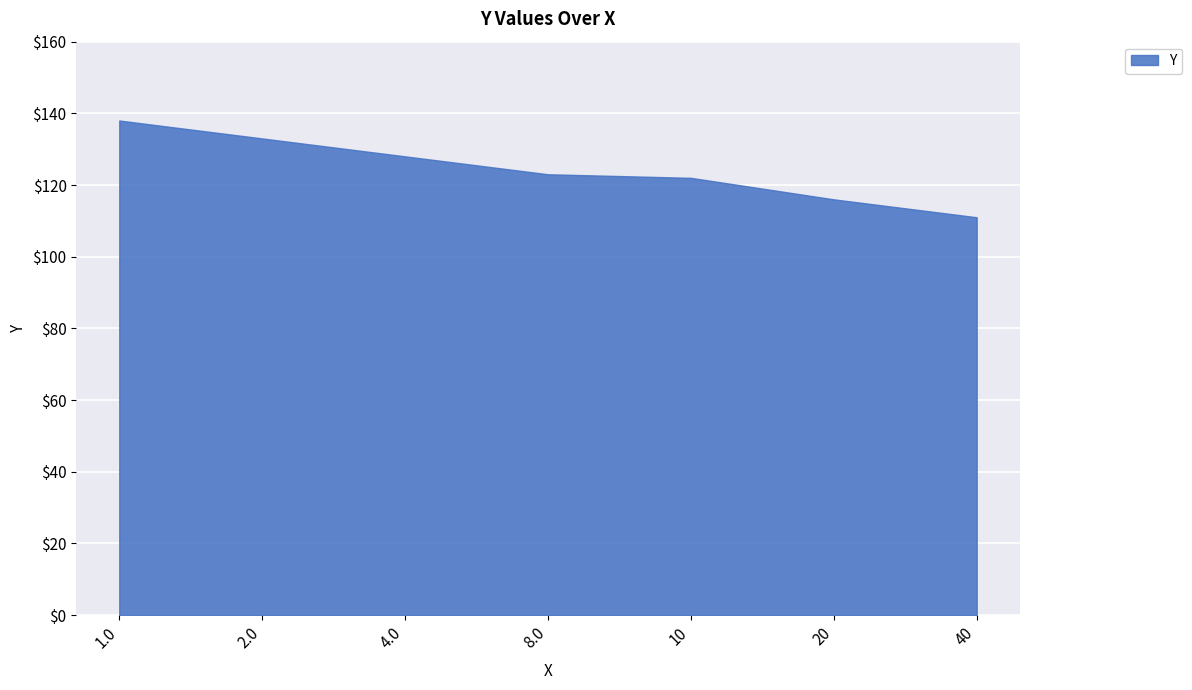

Count the number of data series in this chart.

1